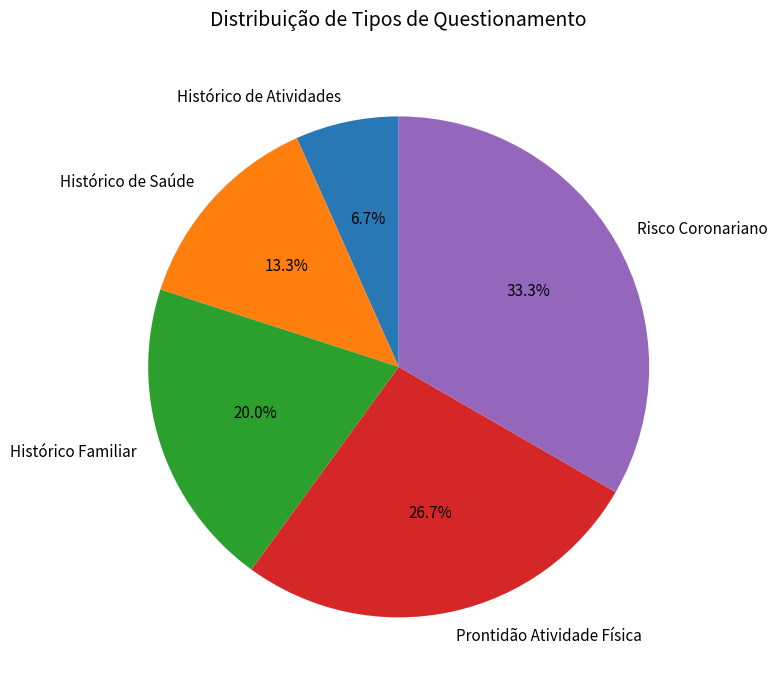

Does Risco Coronariano represent more than half of the total?

No